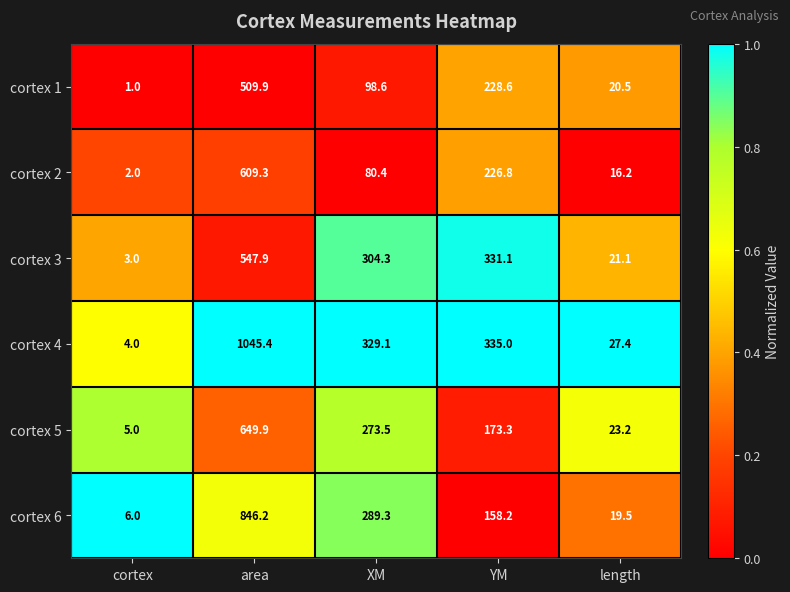

List the series in order of their peak value, highest first.

cortex 4, cortex 6, cortex 5, cortex 2, cortex 3, cortex 1